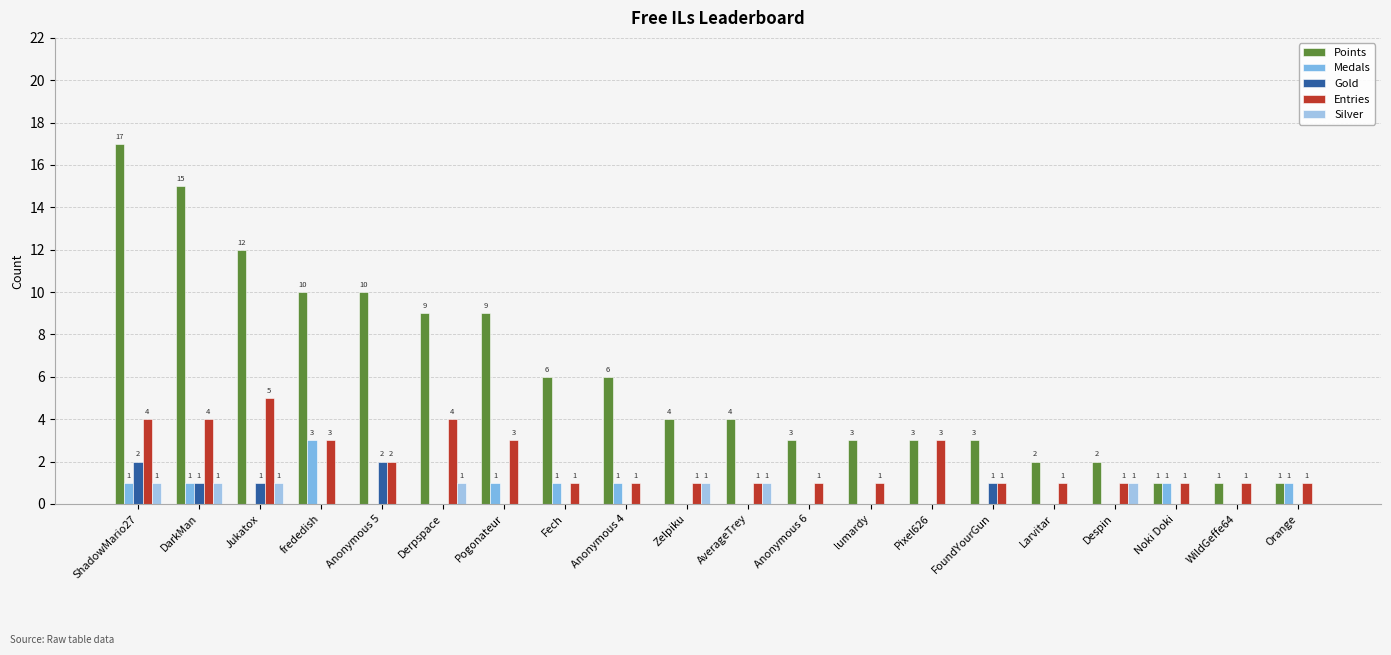

The Entries series shows 1 at Fech. True or false?

True